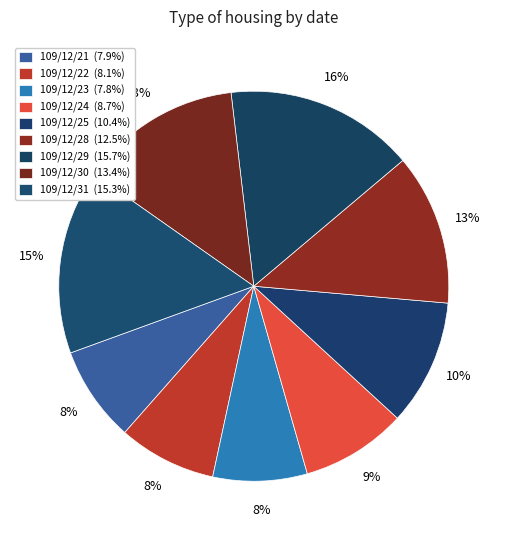

How many segments does this pie chart have?

9